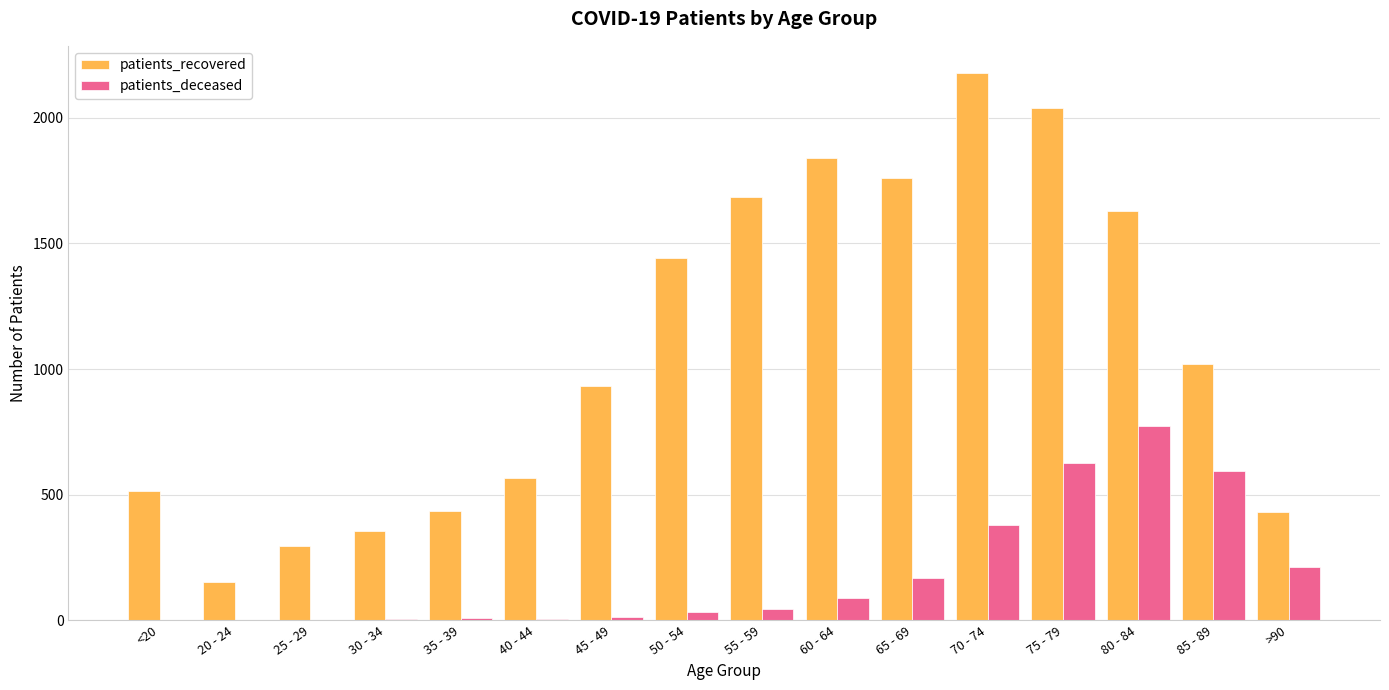

Which series has the largest range (max minus min)?

patients_recovered